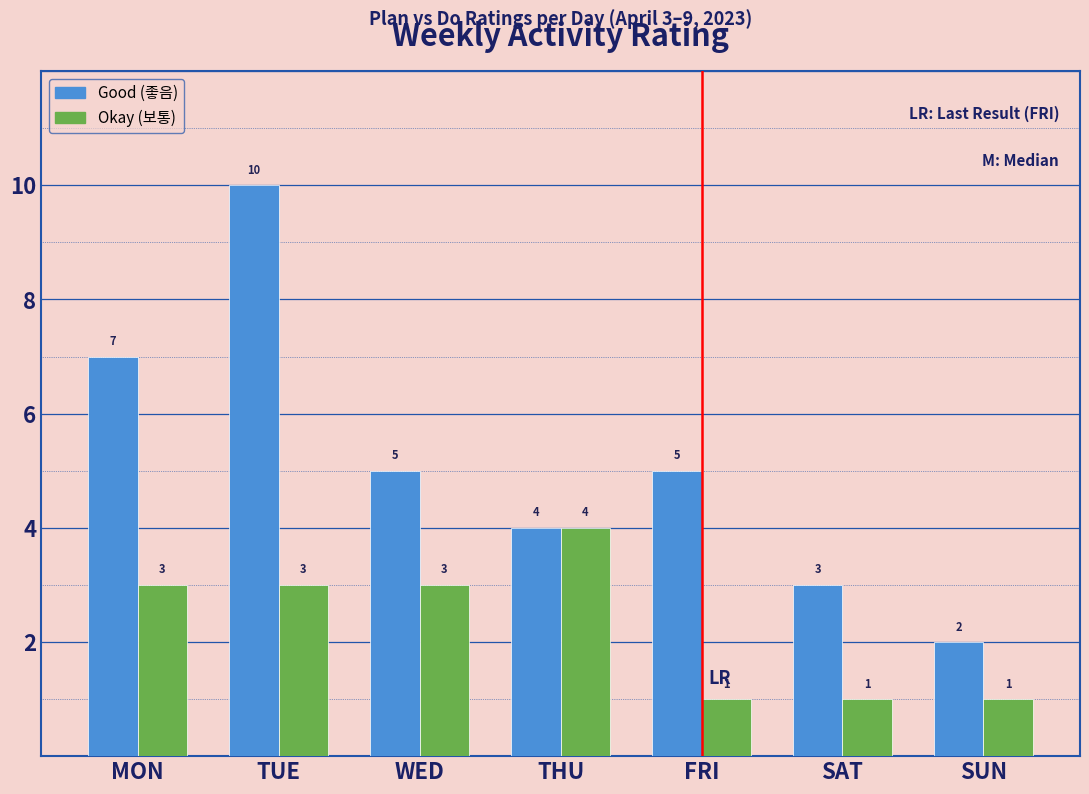

Reading left to right, list all the values displayed in this chart.

Good (좋음): 7	10	5	4	5	3	2
Okay (보통): 3	3	3	4	1	1	1